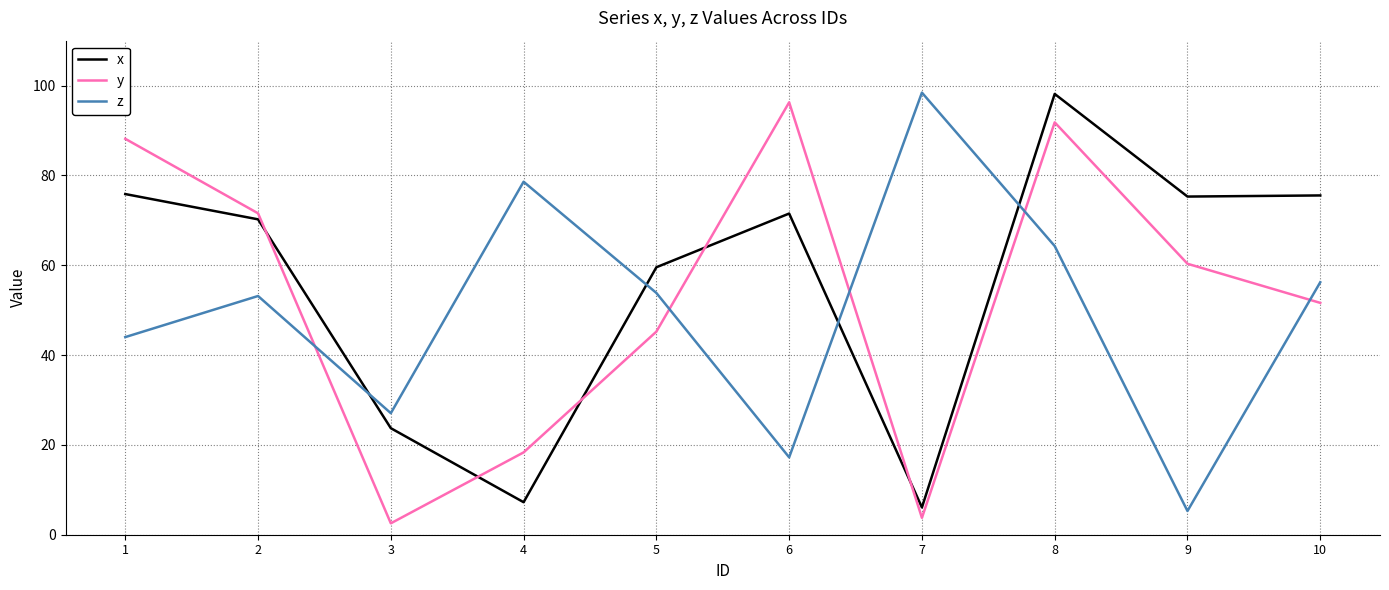

Which series changed the most between 9 and 10?

z